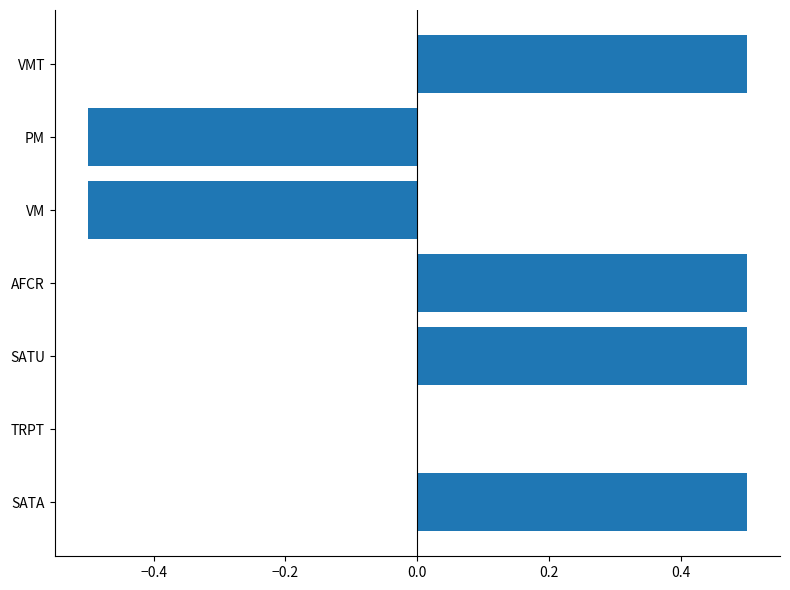

At which label is the value closest to 0?

TRPT